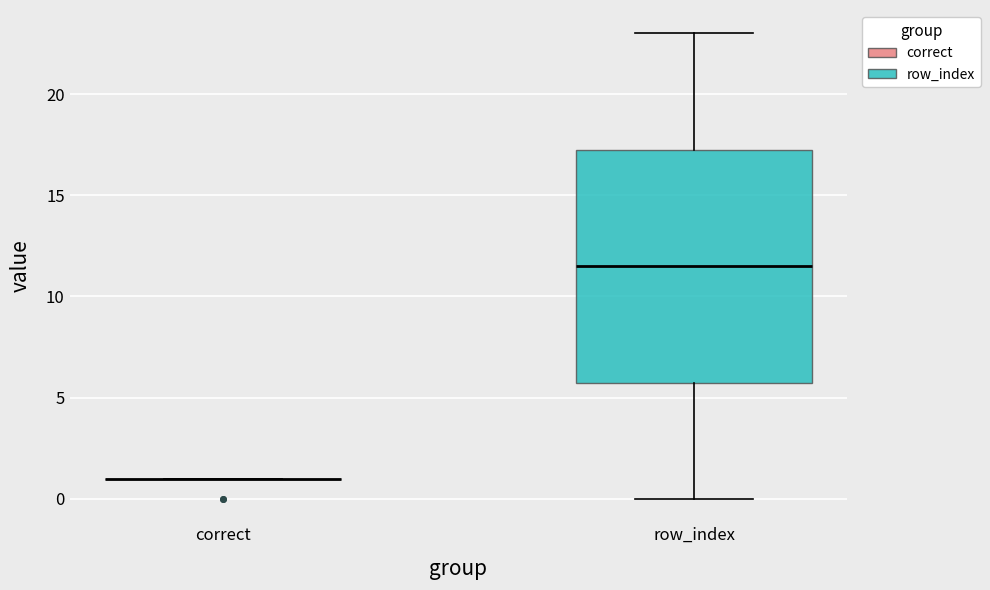

Comparing the boxes themselves (not the whiskers), which one is the tallest?

row_index